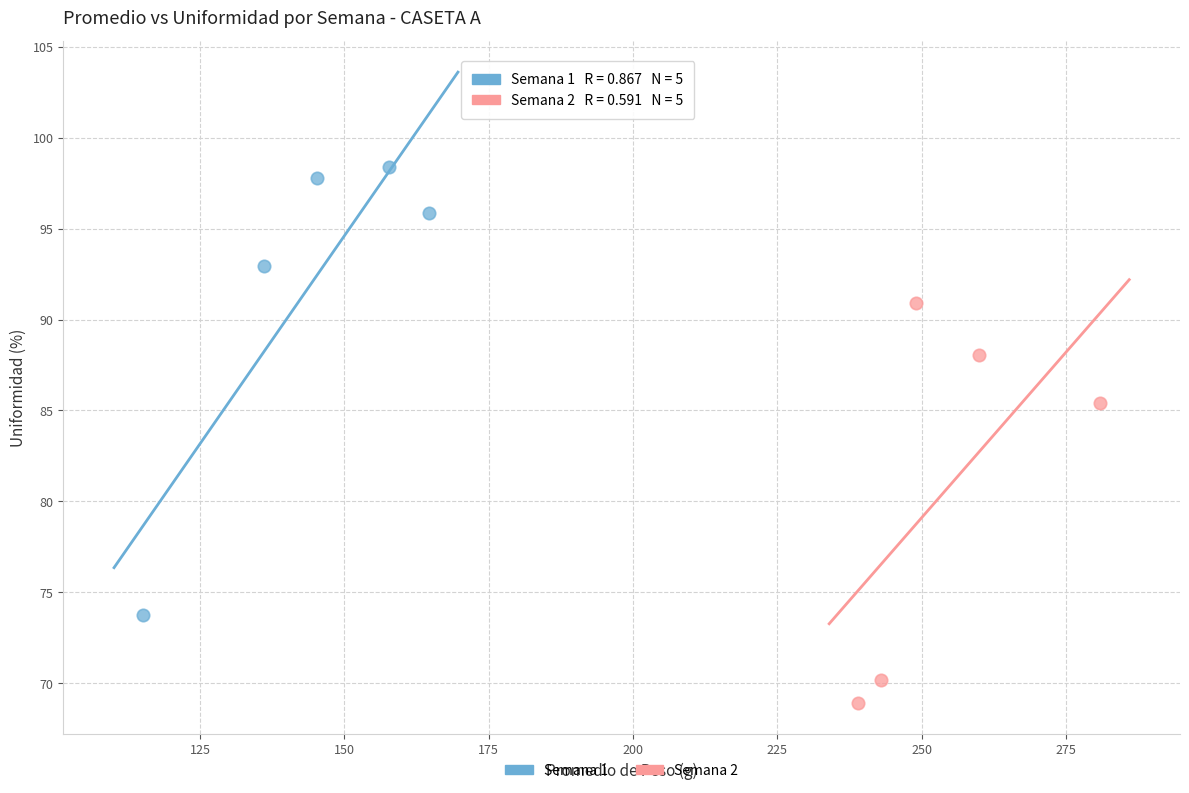

Which series contains the lowest Y value?

Semana 2